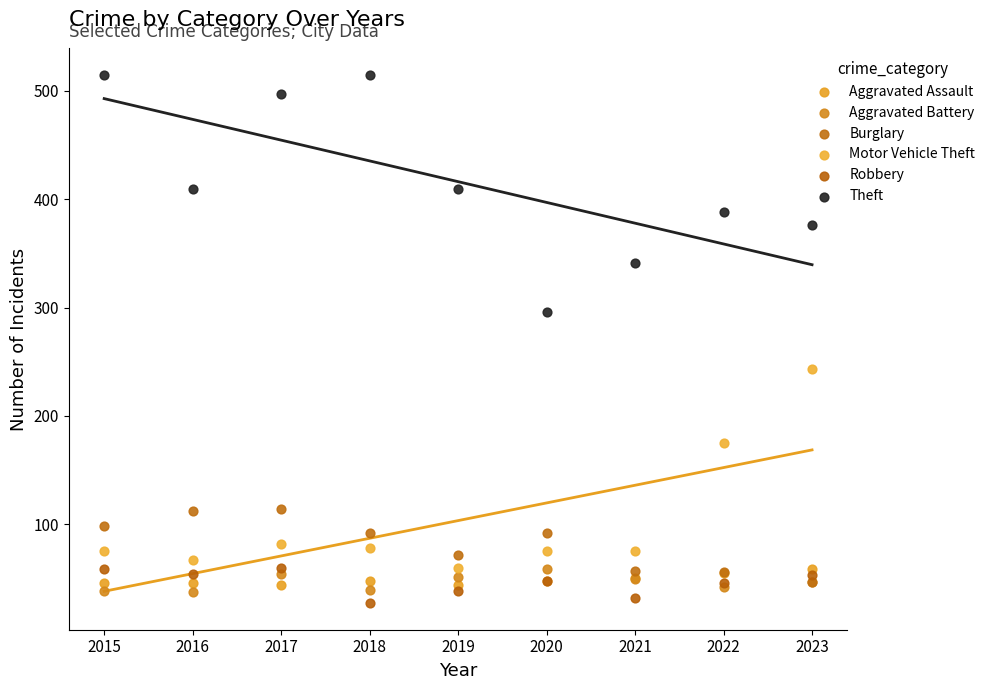

In the Motor Vehicle Theft series, what Y value is closest to 151?

175